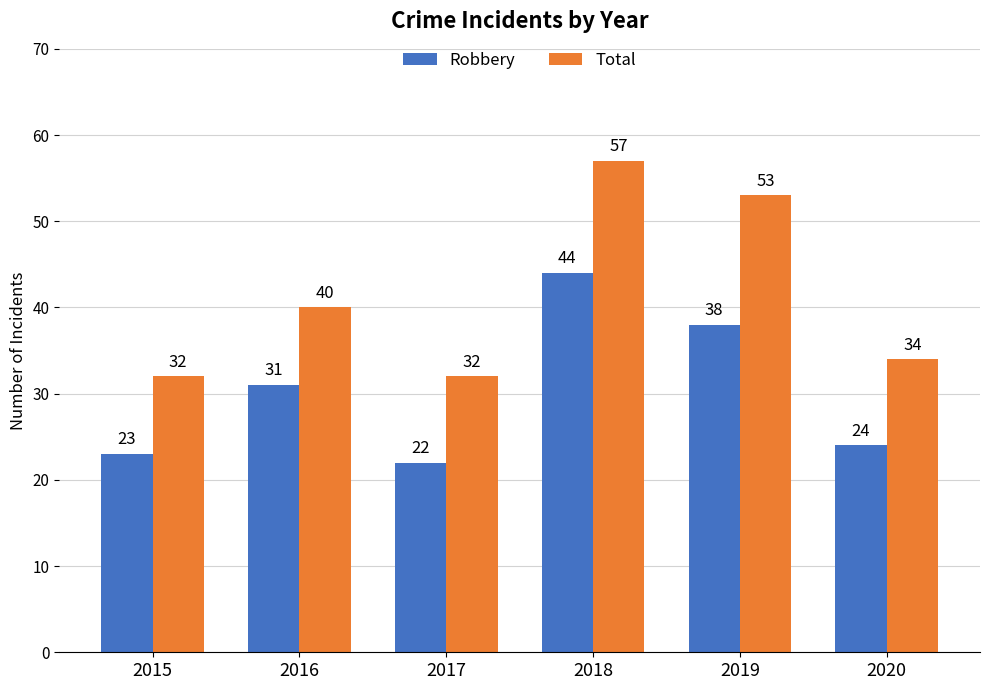

At which label is Total closest to 44?

2016